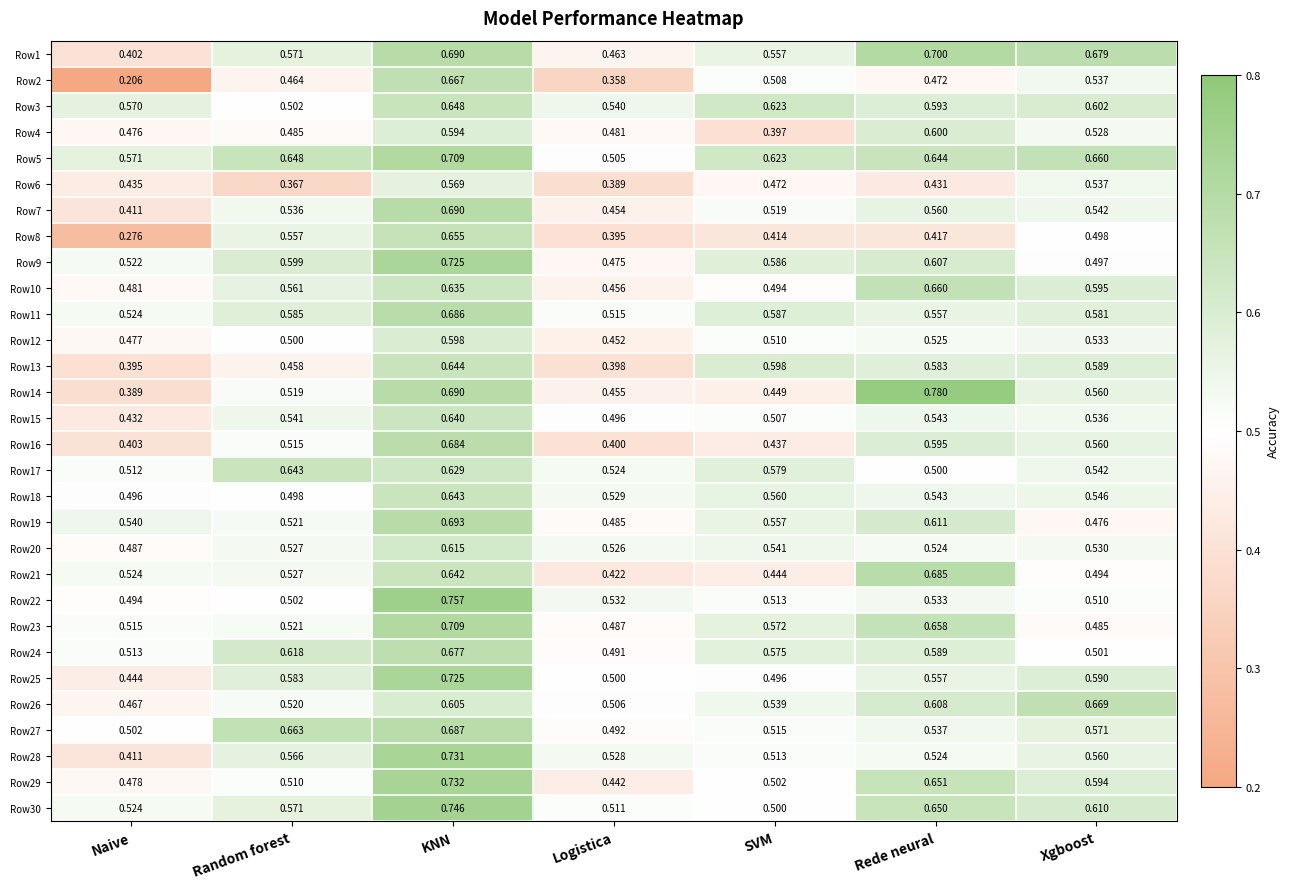

At which category is the sum across all series the highest?

KNN